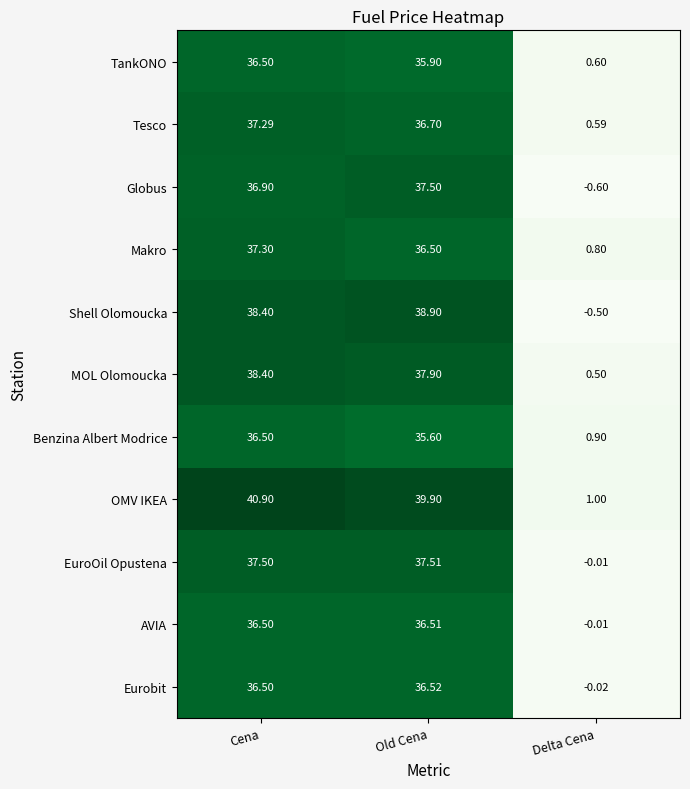

Which series changed the most between Cena and Delta Cena?

OMV IKEA